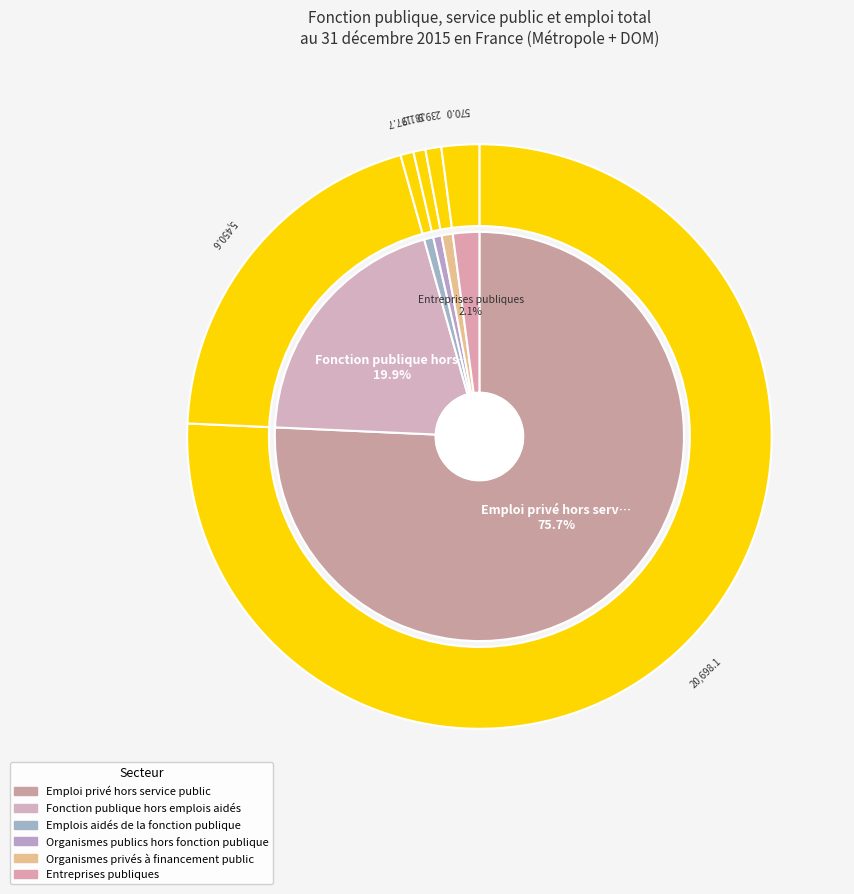

Does Emploi privé hors service public account for over 50% of the chart?

Yes